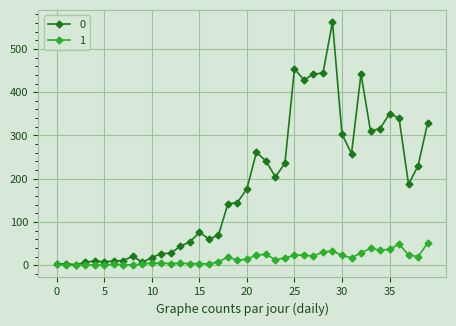

List the series in order of their peak value, lowest first.

1, 0